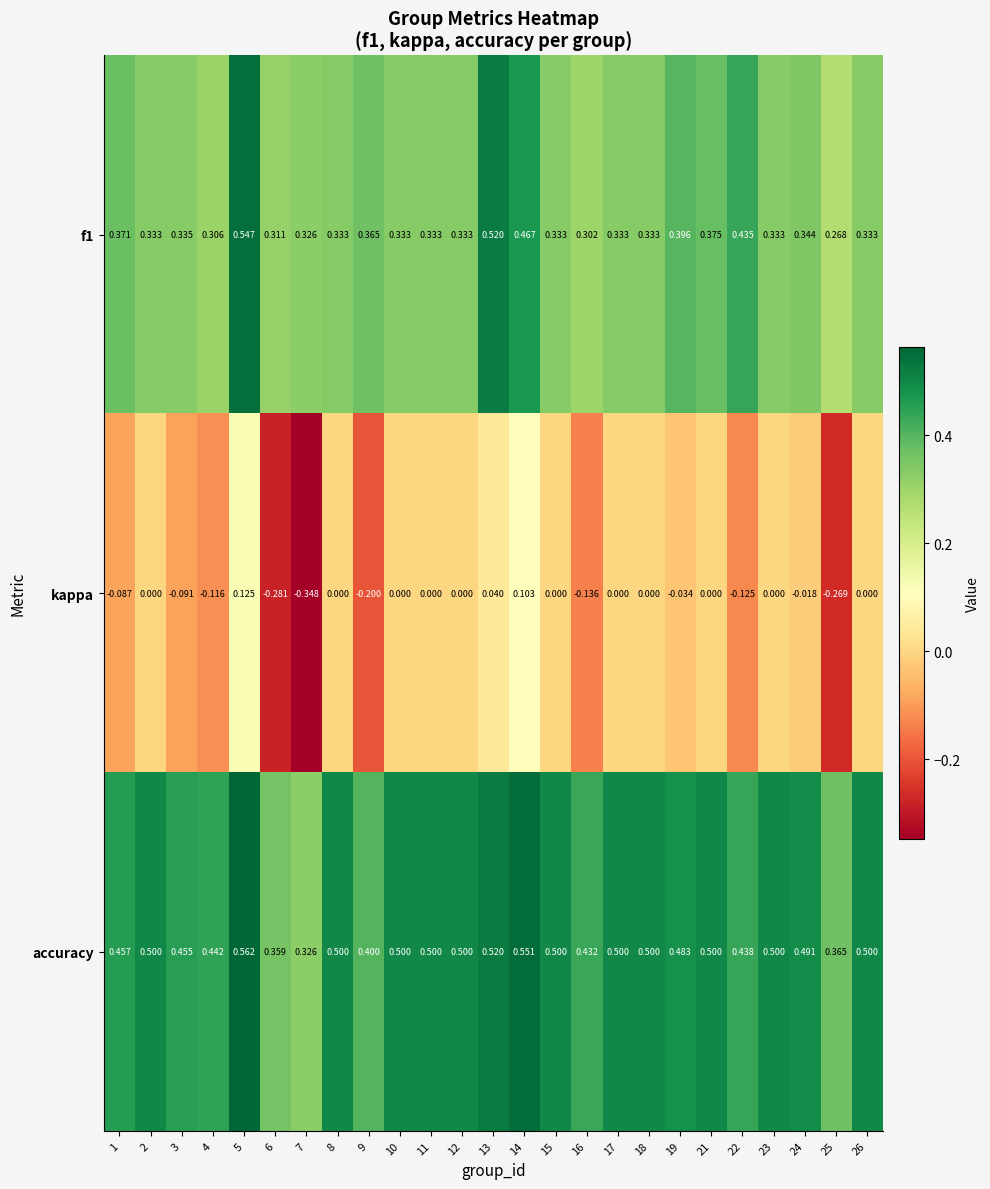

Is the value of accuracy at 16 greater than the value of f1 at 17?

Yes